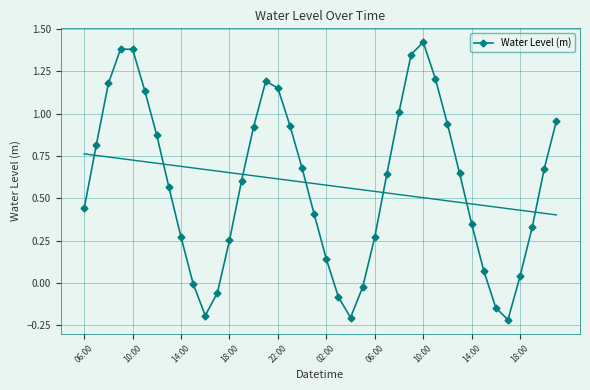

What is the minimum value shown in the chart?

-0.2